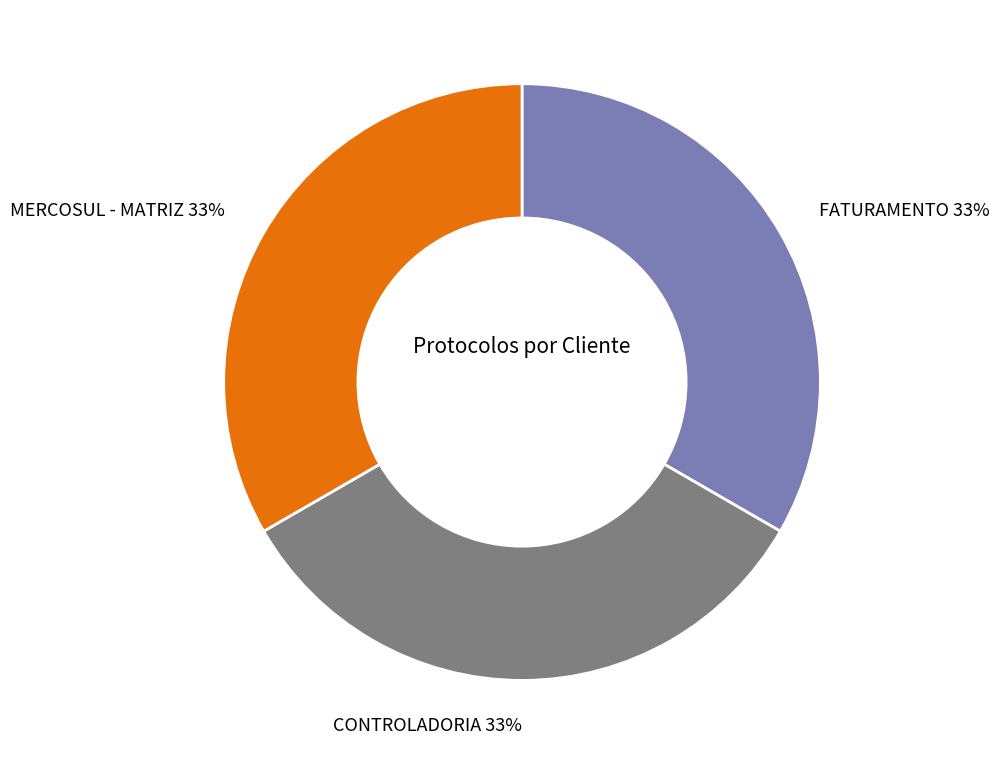

How many segments does this pie chart have?

3